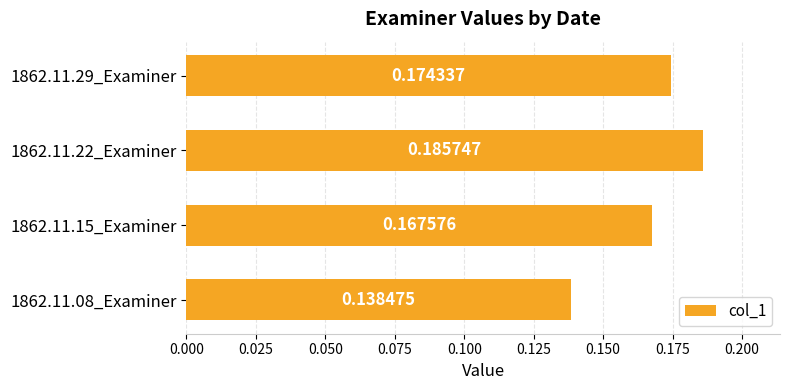

Rank the categories by value from highest to lowest.

1862.11.22_Examiner, 1862.11.29_Examiner, 1862.11.15_Examiner, 1862.11.08_Examiner